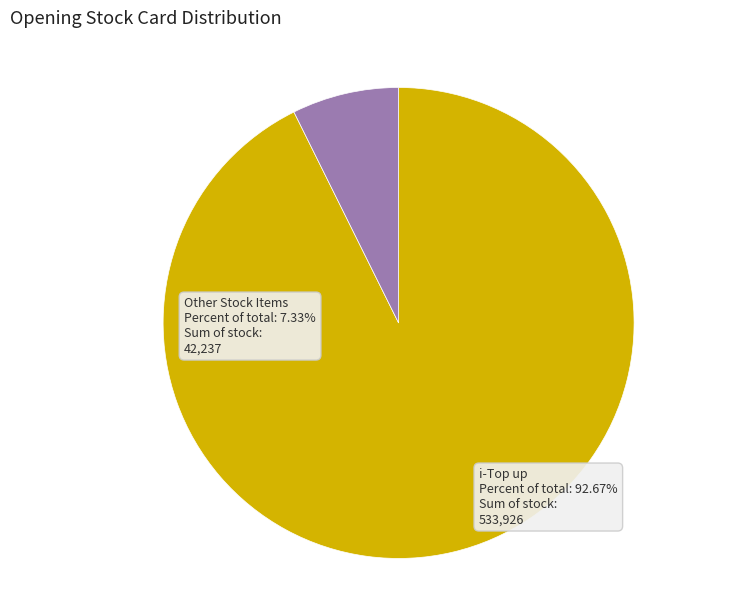

Which slice represents more than half of the pie?

i-Top up